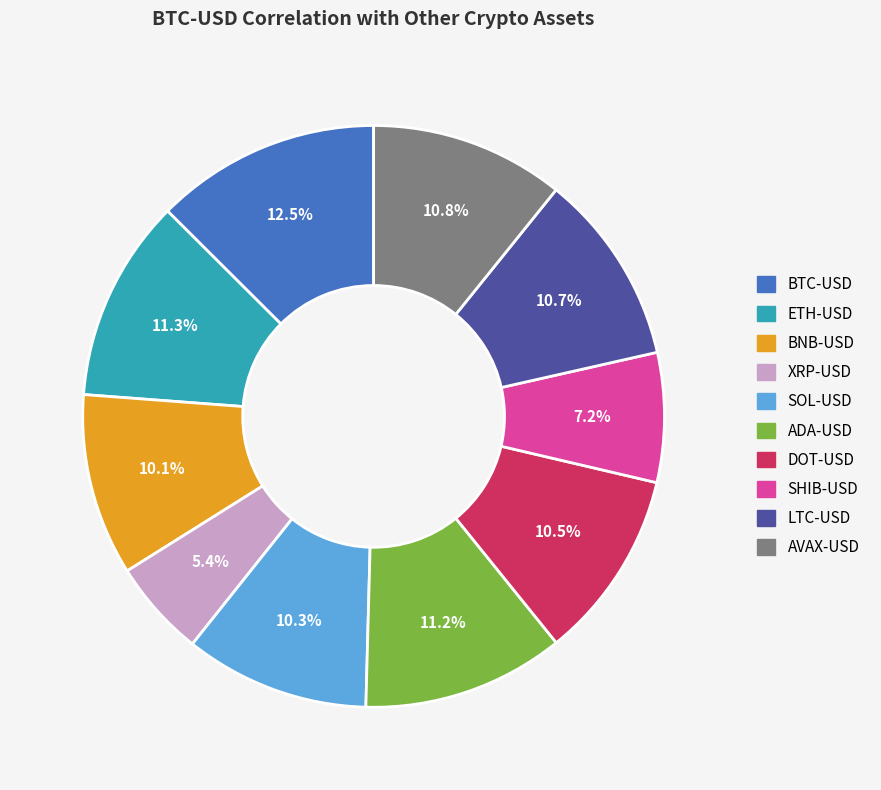

What percentage do BTC-USD and BNB-USD together represent?

22.6%